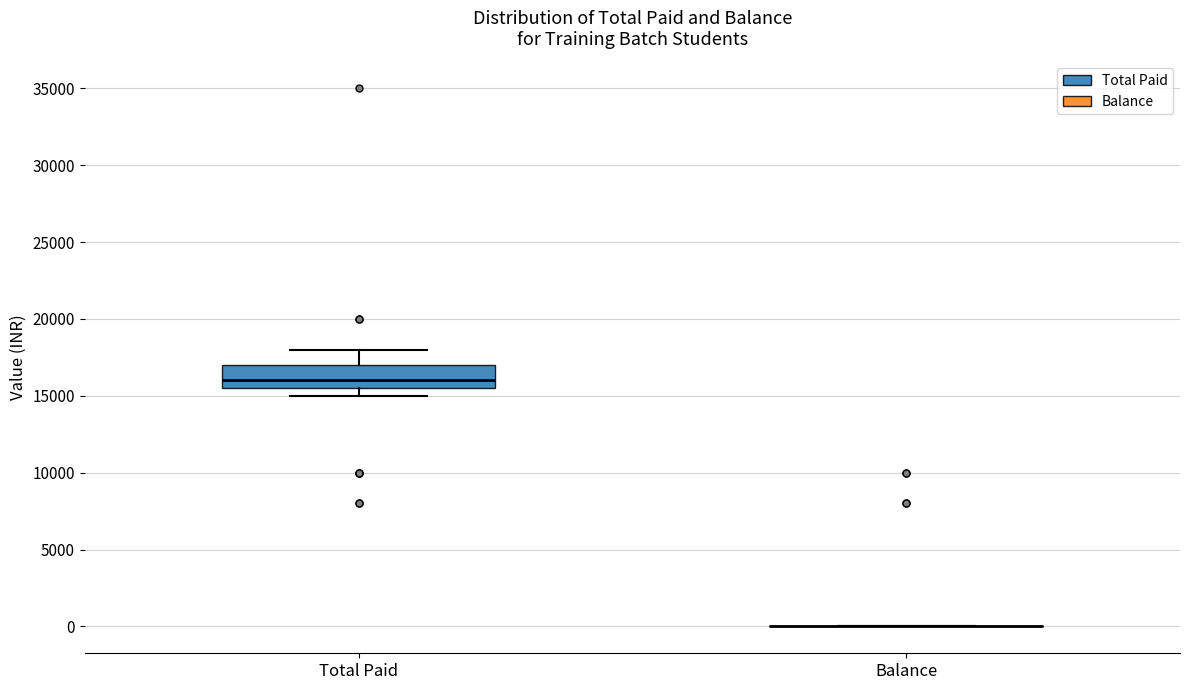

Comparing the boxes themselves (not the whiskers), which one is the tallest?

Total Paid